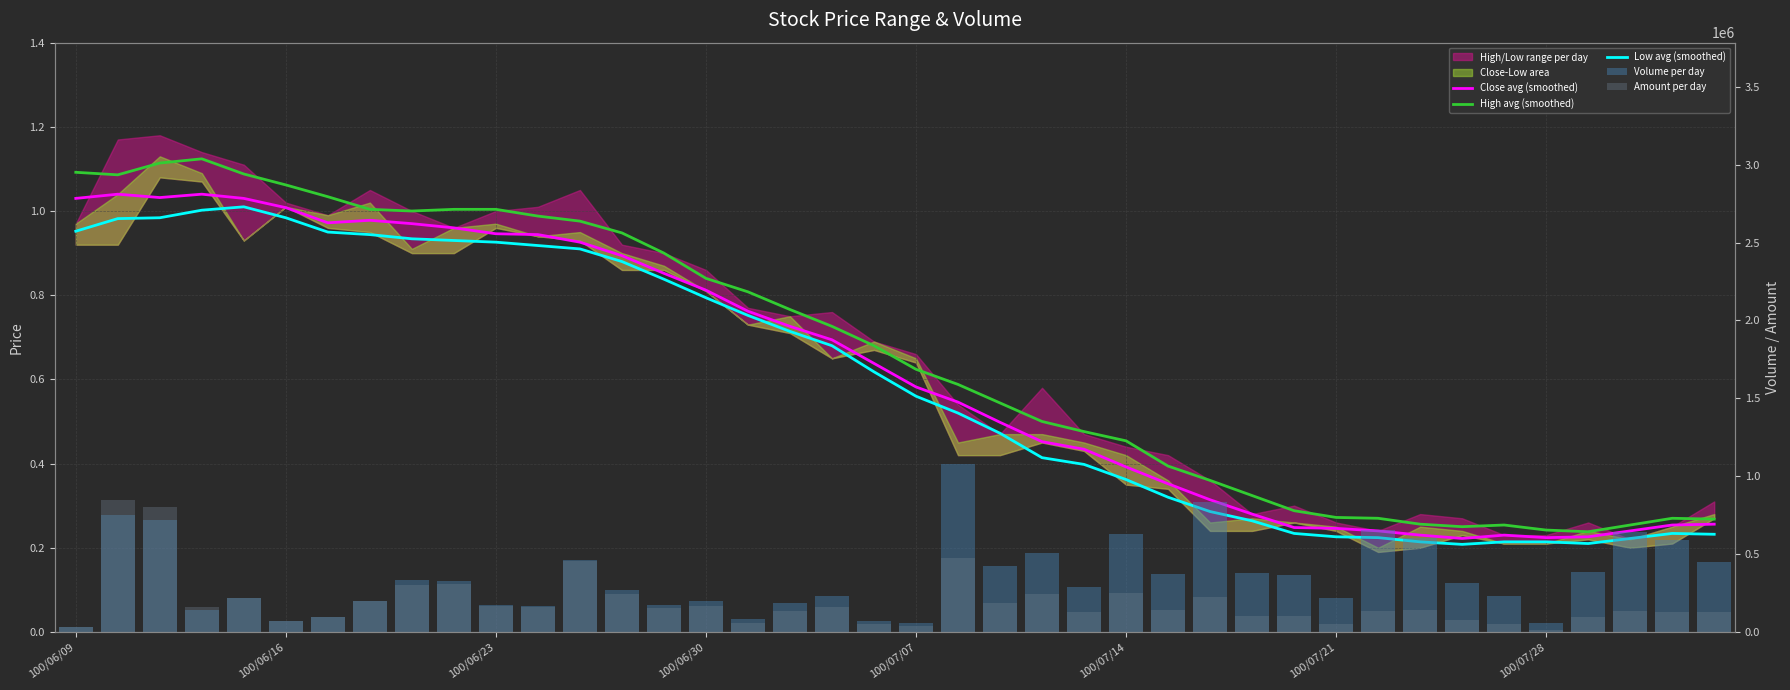

Between 34 and 19, which is larger?

19